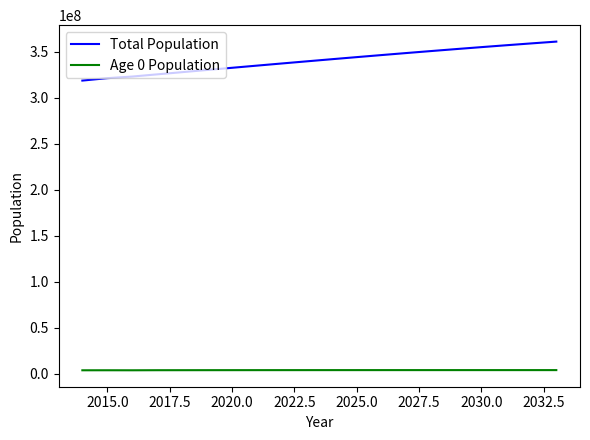

What is the highest value of the Total Population series?

361098559